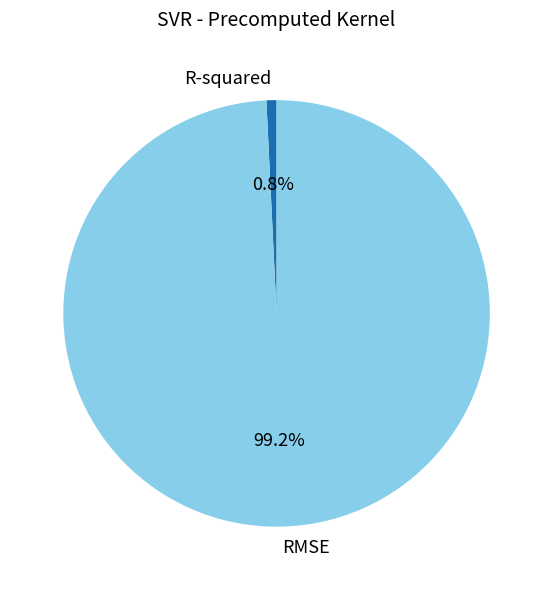

To the nearest percent, what percentage of the pie is RMSE?

99%